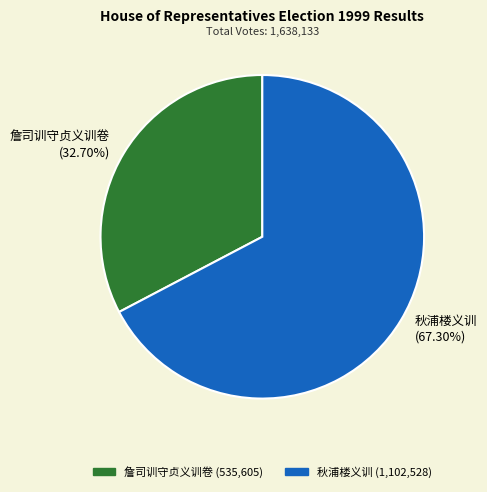

Between 秋浦楼义训 and 詹司训守贞义训卷, which is larger?

秋浦楼义训